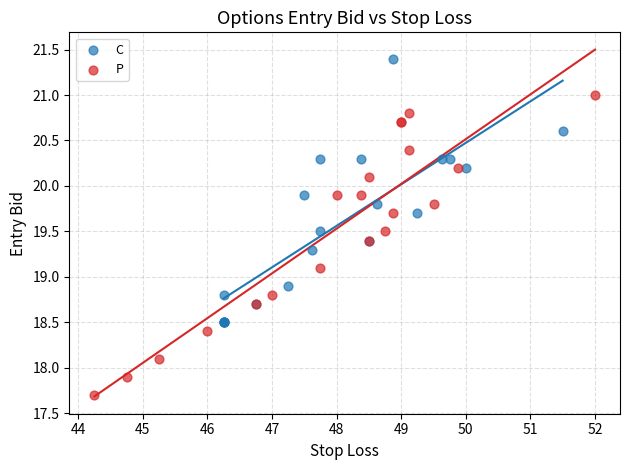

Which series contains the lowest Y value?

P